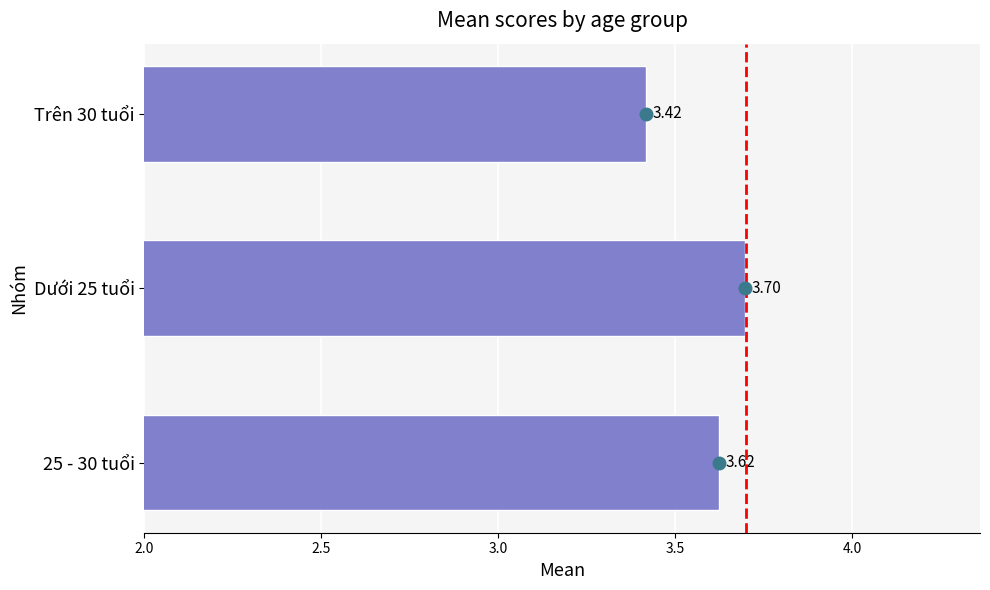

Rank the categories by value from lowest to highest.

Trên 30 tuổi, 25 - 30 tuổi, Dưới 25 tuổi